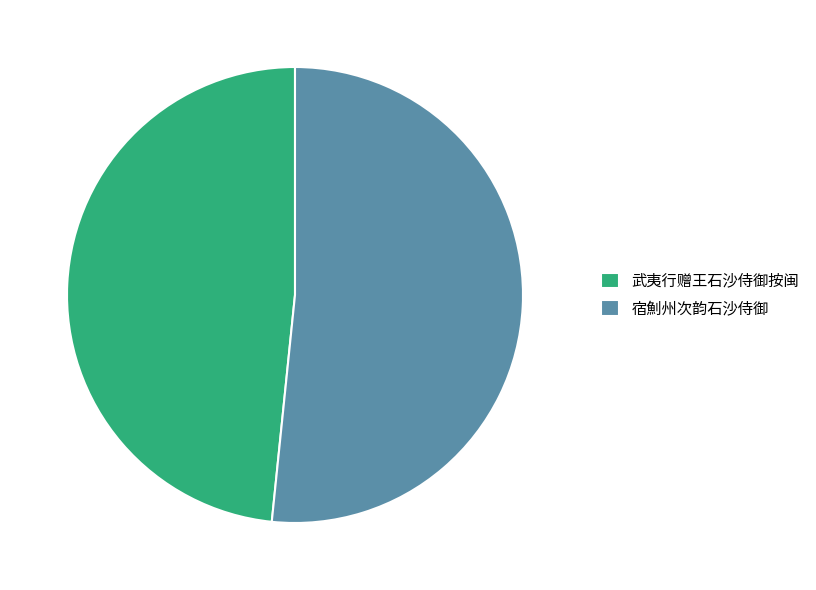

Count the number of slices in the pie.

2